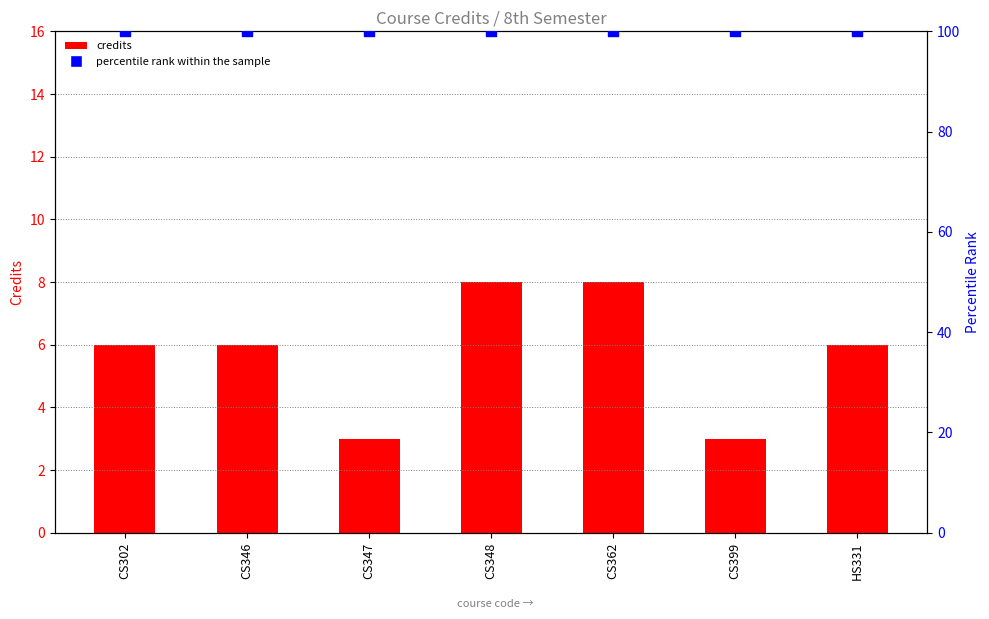

Which series contains the highest Y value?

percentile rank within the sample